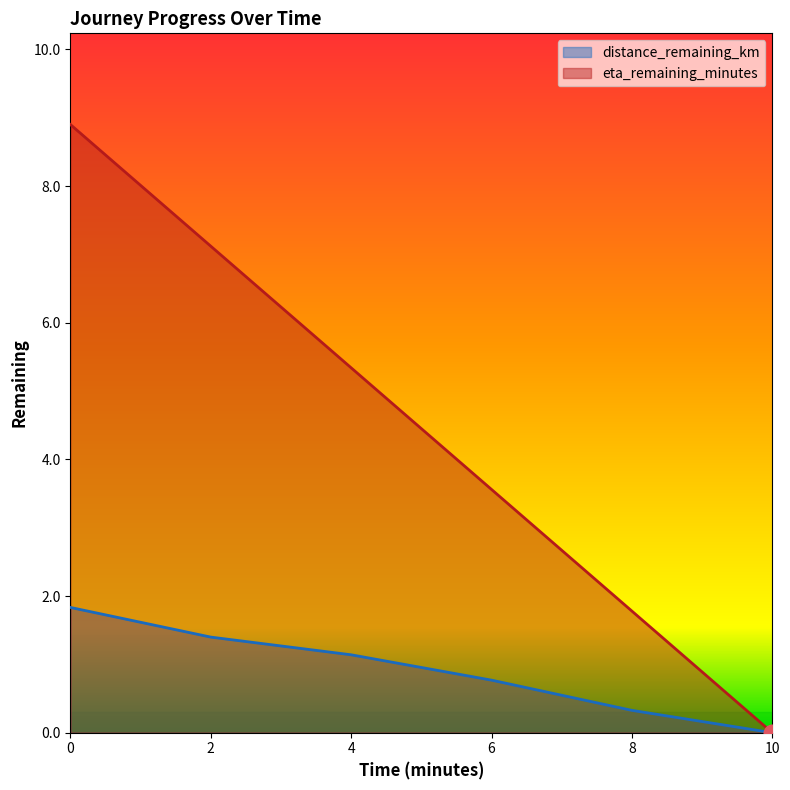

What is the total value across all series at 4?

6.5